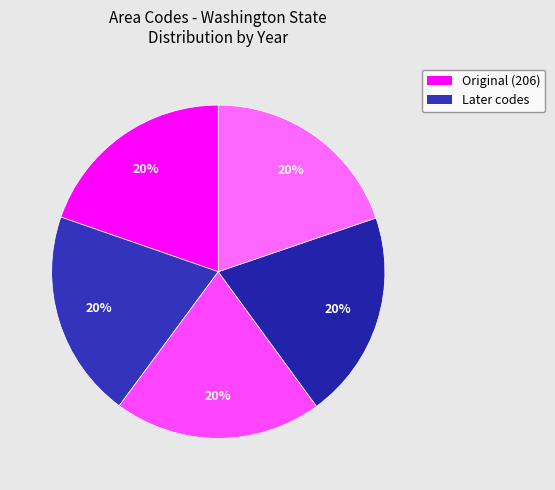

To the nearest percent, what is the average slice percentage?

20%